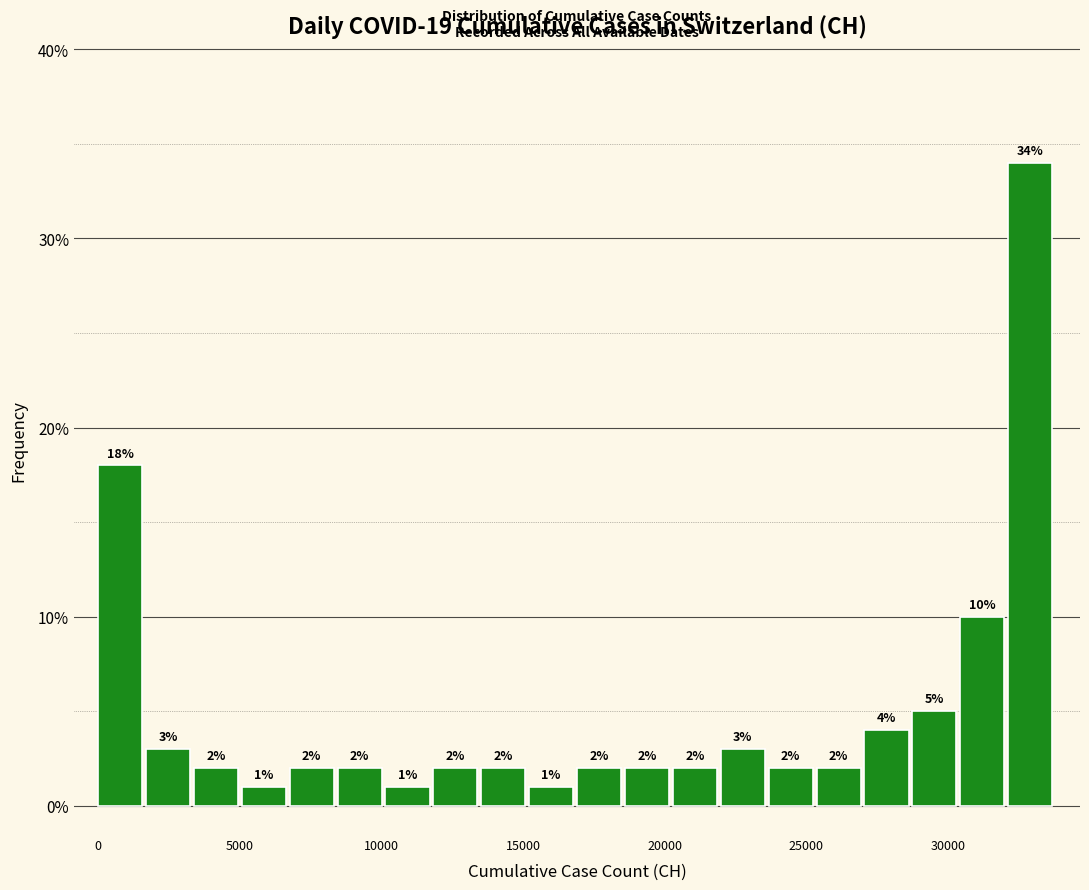

Read against the x-axis, roughly where is the centre of the tallest bar?

33000